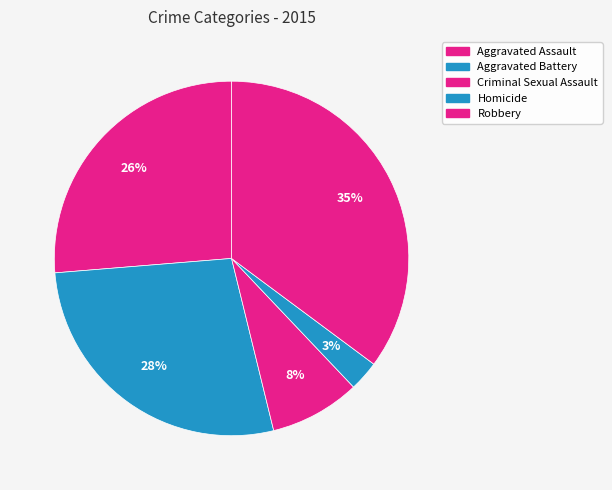

Combined, what portion of the pie is Aggravated Assault and Robbery?

61.5%